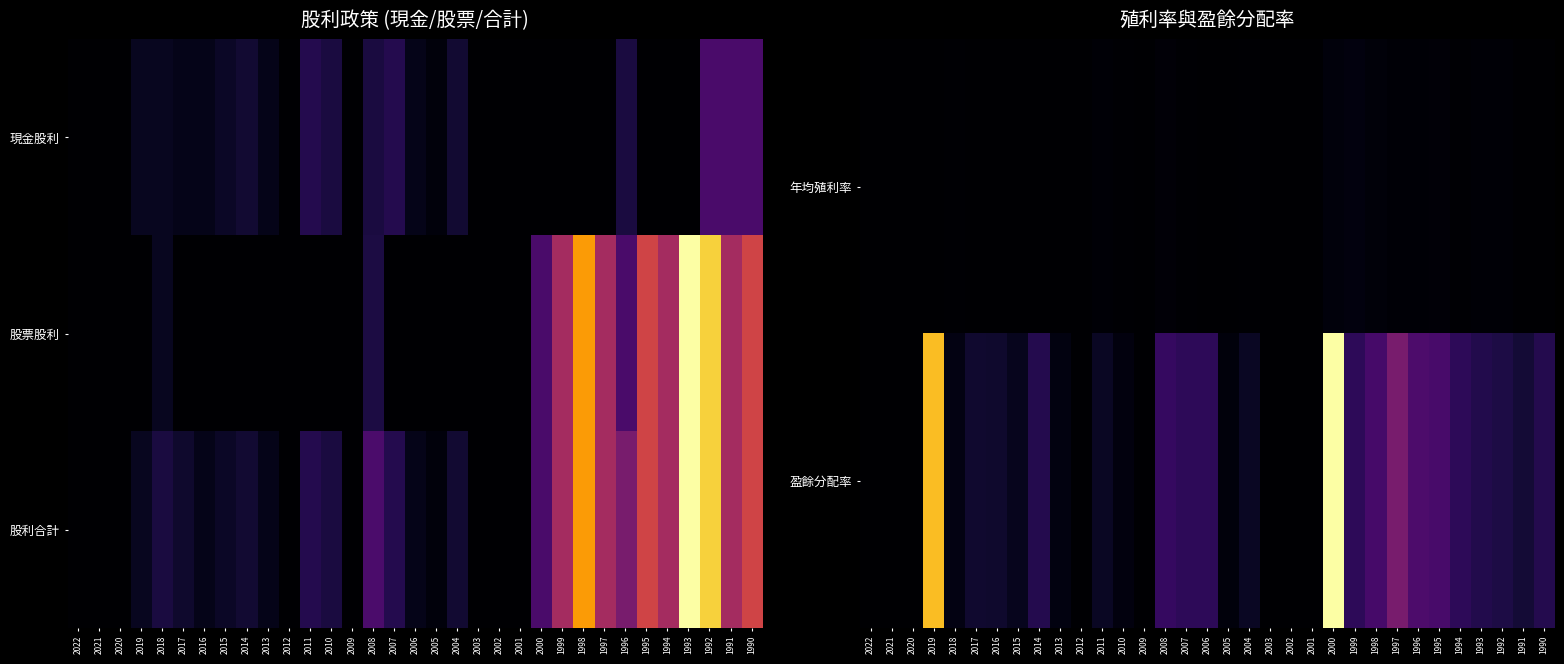

At which label does 盈餘分配率 reach its peak?

2000